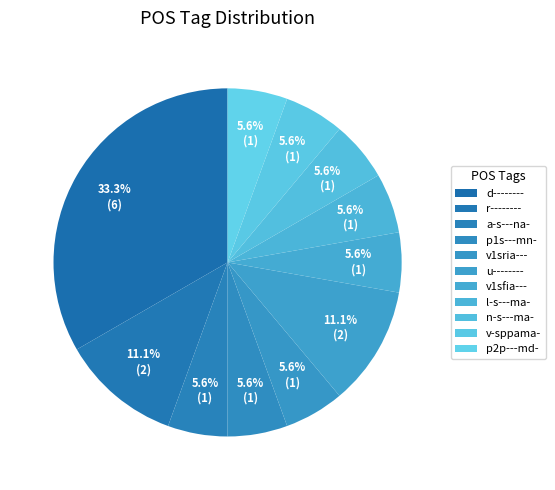

Count the number of slices in the pie.

11